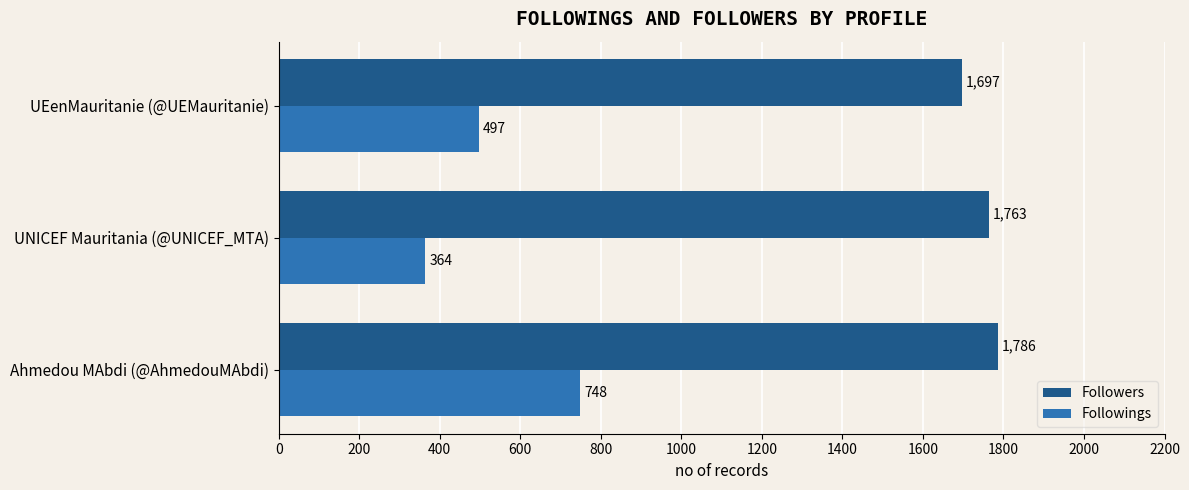

Which series has the largest total across all categories?

Followers